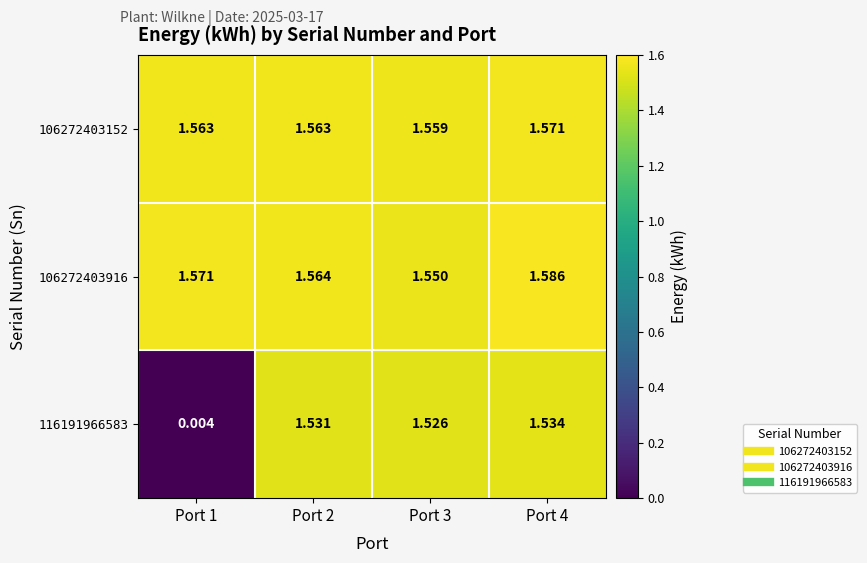

Which label corresponds to the smallest value in the chart?

Port 1